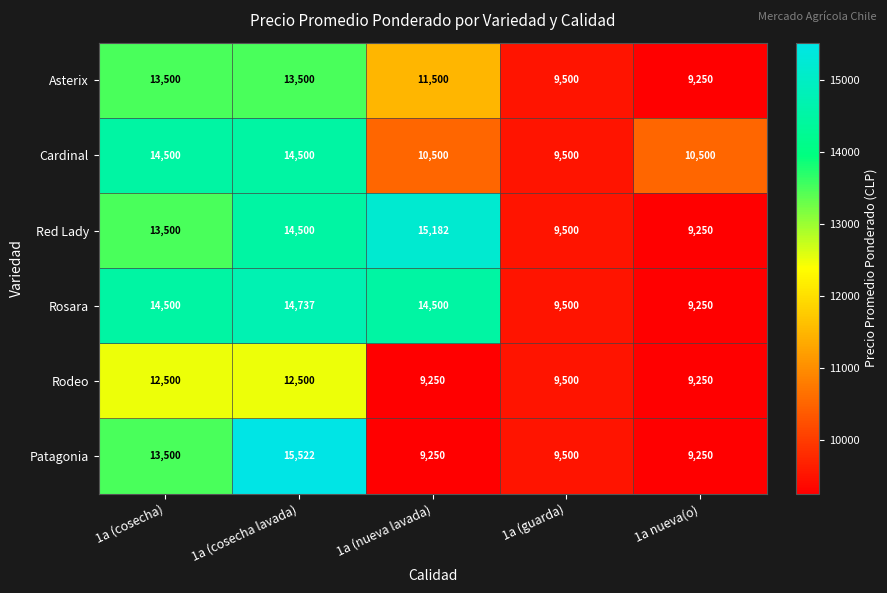

What is the maximum value shown in the chart?

15522